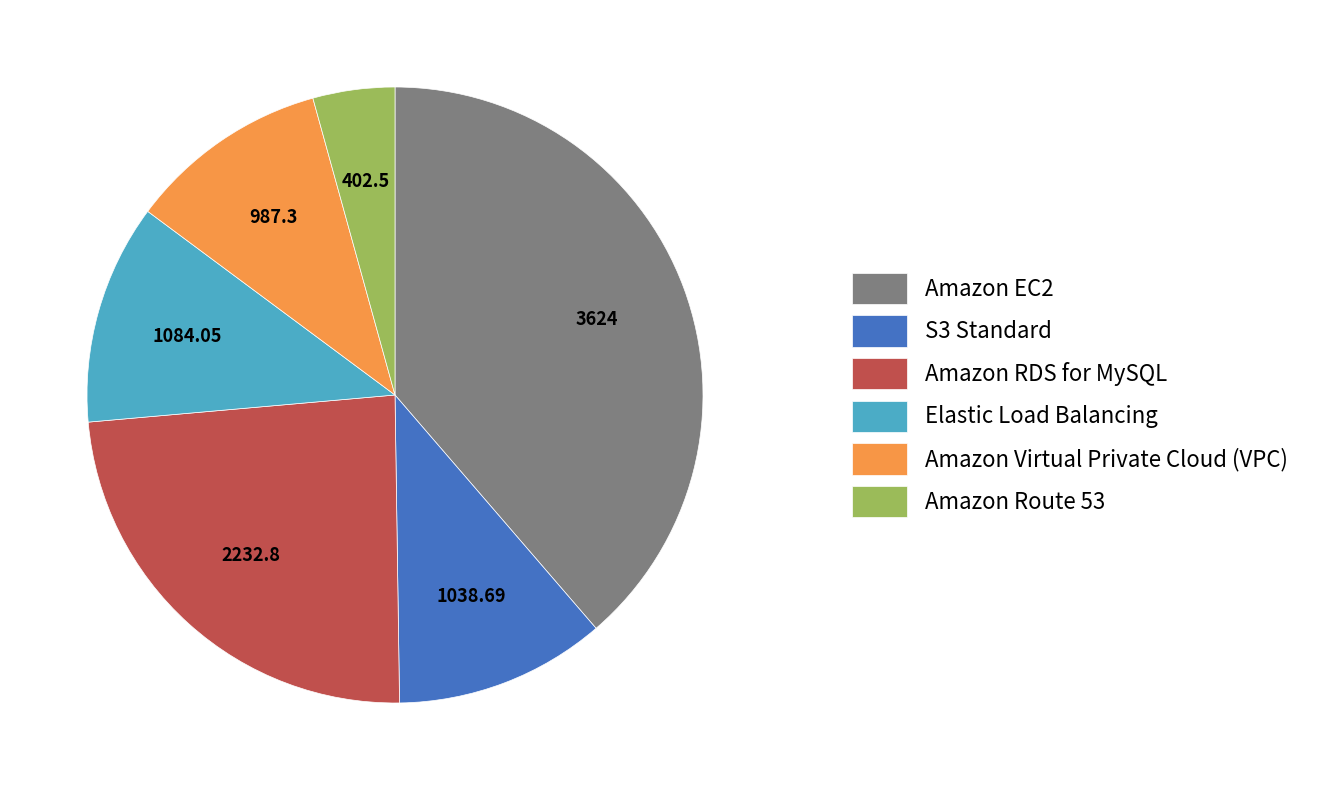

Is the sum of S3 Standard and Amazon RDS for MySQL greater than half?

No